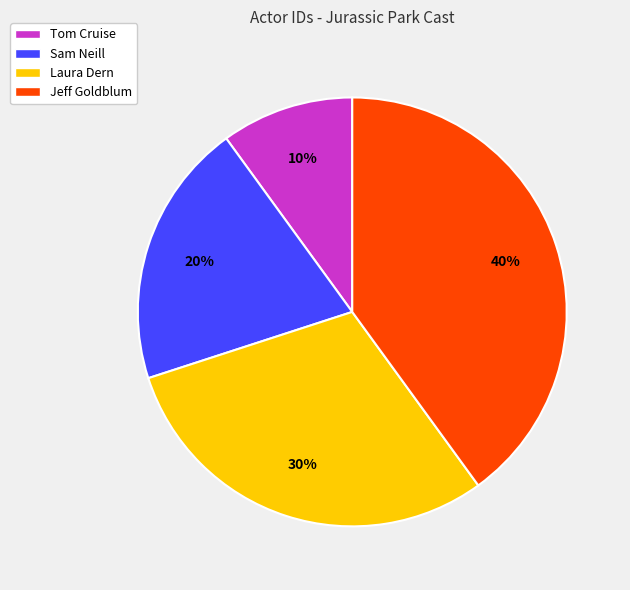

Does Tom Cruise represent more than half of the total?

No